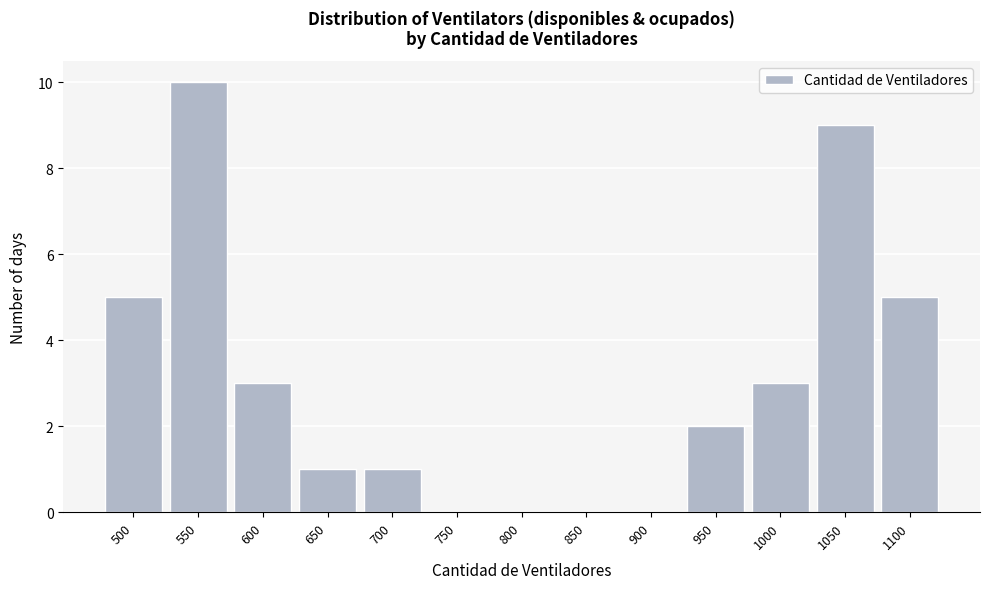

Reading left to right, list all the values displayed in this chart.

500=5	550=10	600=3	650=1	700=1	750=0	800=0	850=0	900=0	950=2	1000=3	1050=9	1100=5